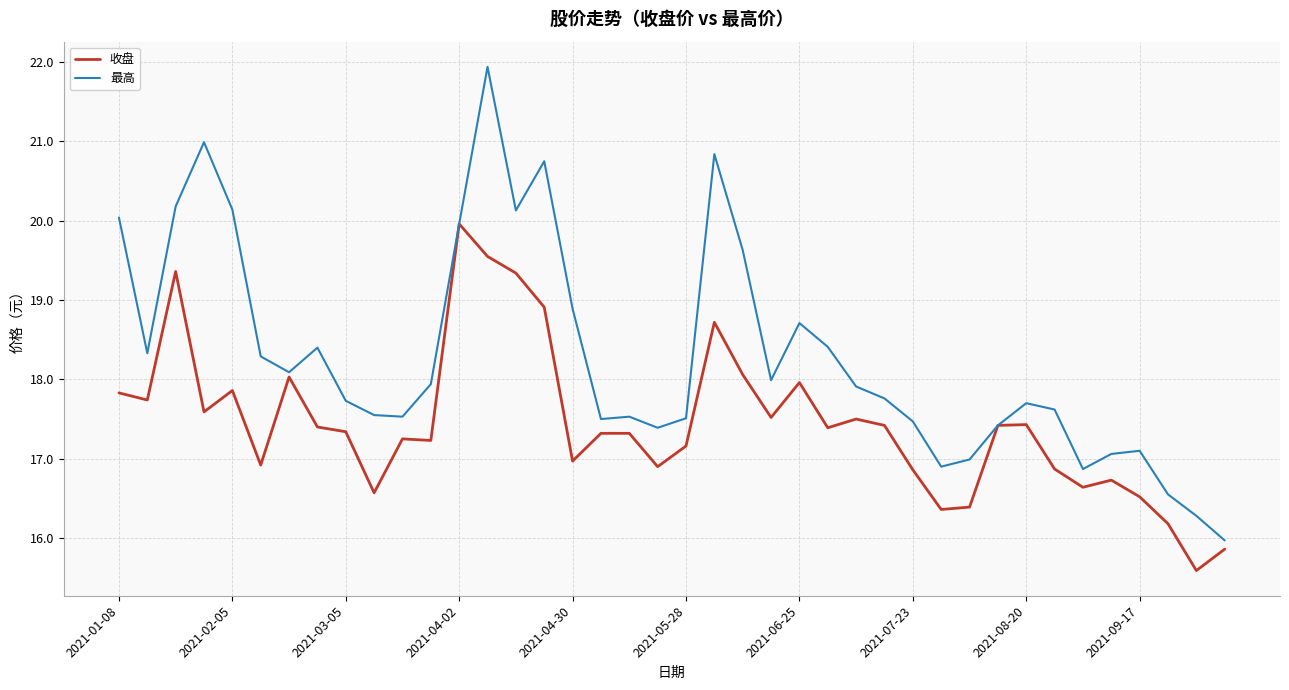

List the series in order of their peak value, highest first.

最高, 收盘